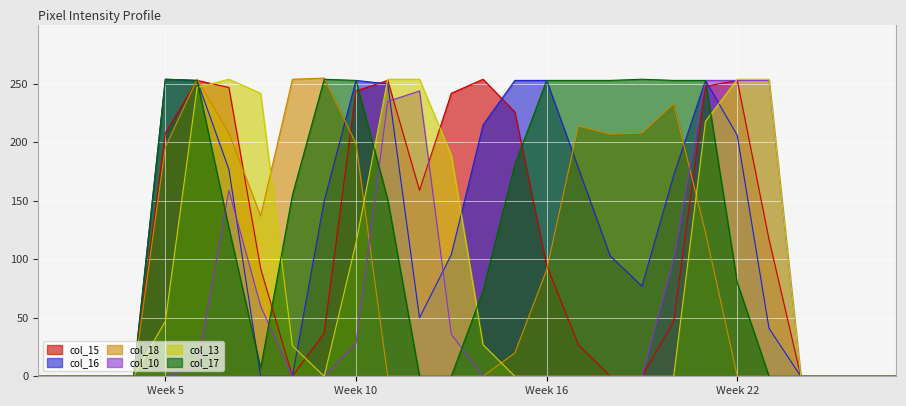

Which series ends up on top after the final intersection of col_18 and col_13?

col_13